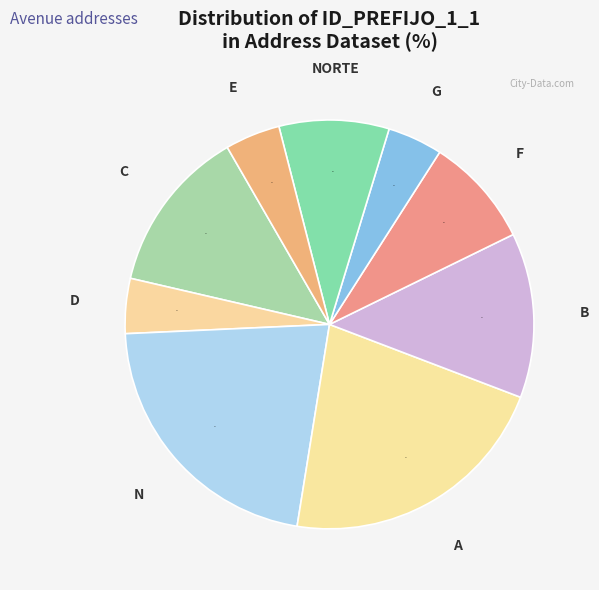

To the nearest percent, what is the combined percentage of NORTE and G?

13%